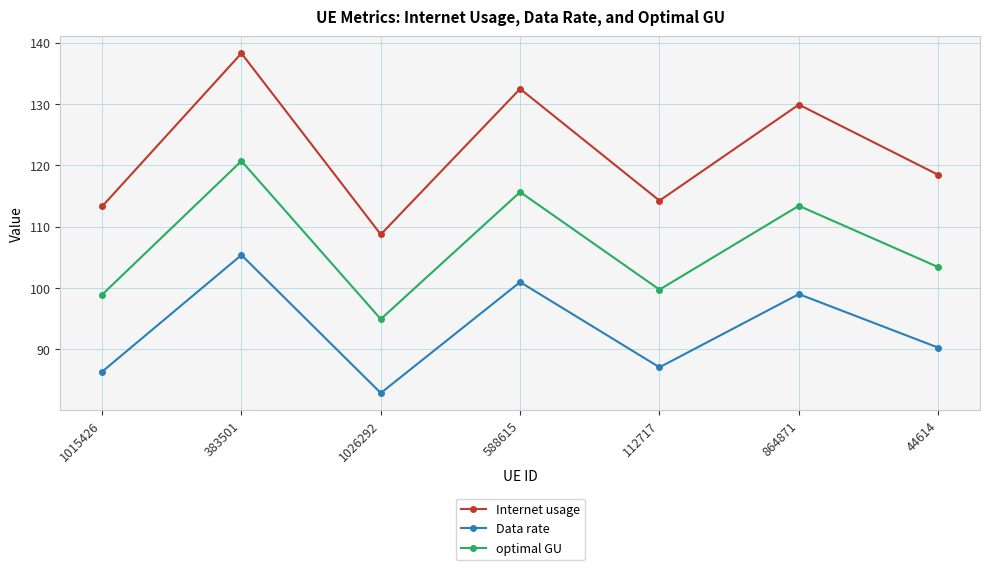

What is the difference between the maximum and minimum values in the optimal GU series?

25.8